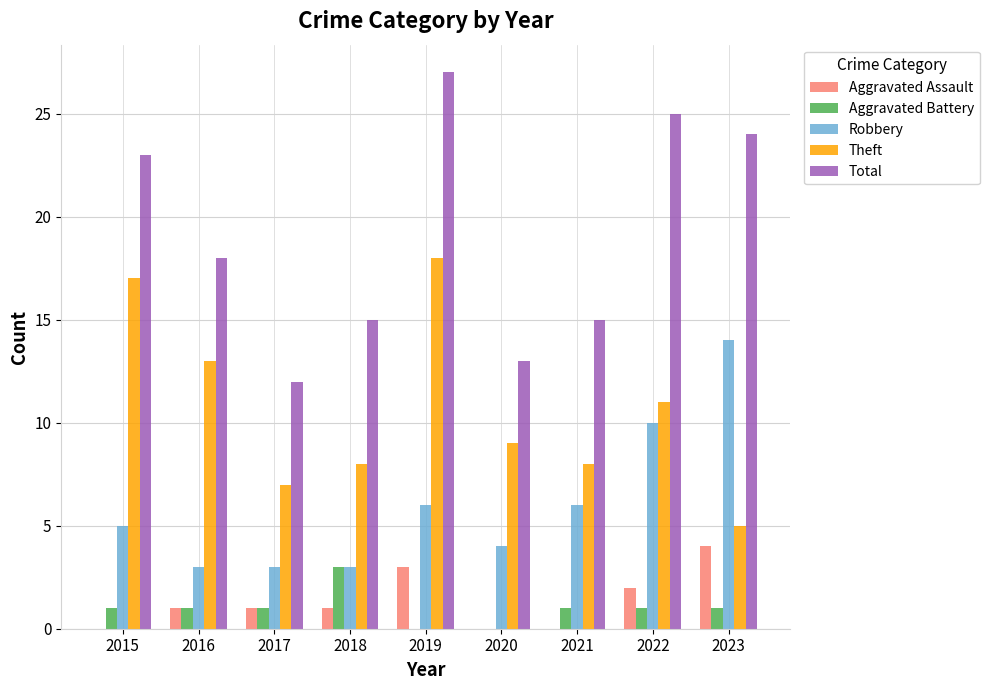

Which series has the largest total across all categories?

Total